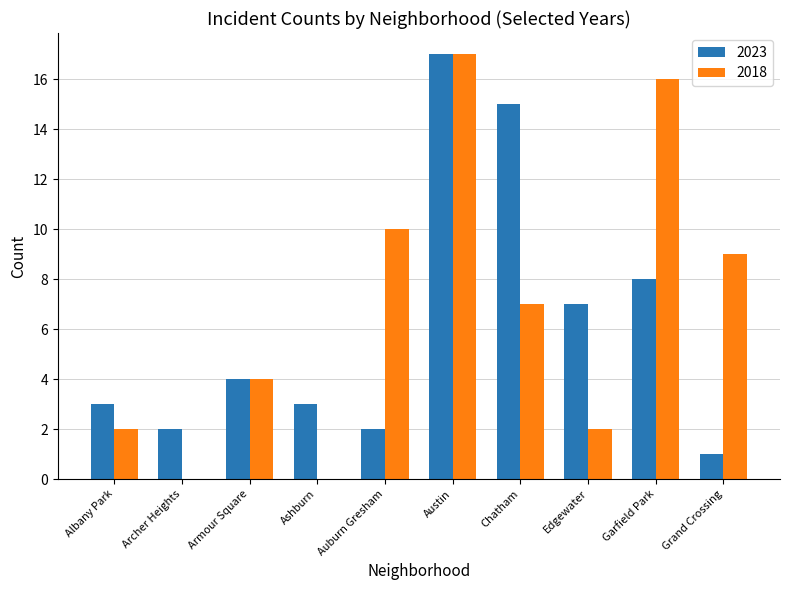

True or false: 2018 has a value of 3 at Armour Square.

False